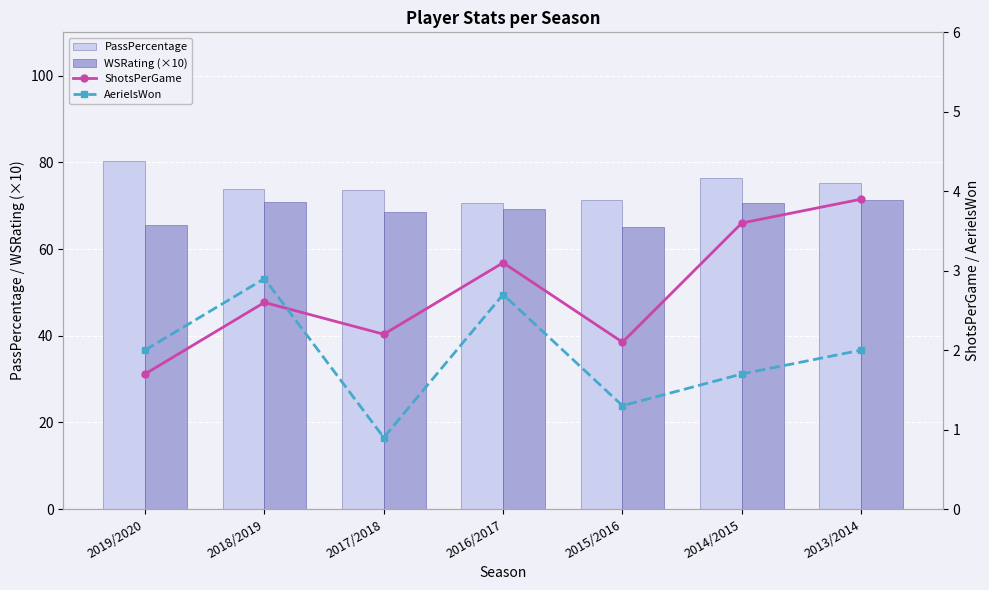

Which series changed the most between 2018/2019 and 2015/2016?

WSRating (×10)